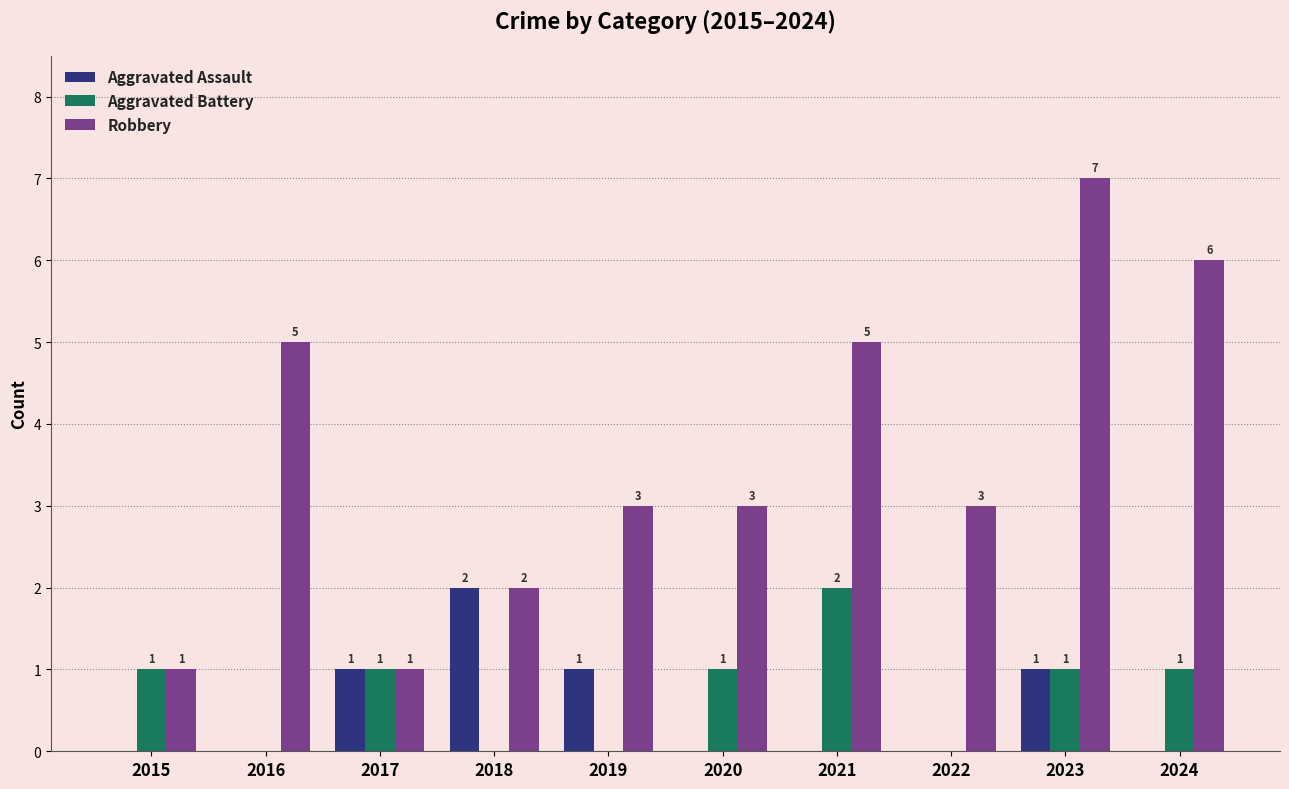

Is it true that Aggravated Assault equals 0 at 2024?

True